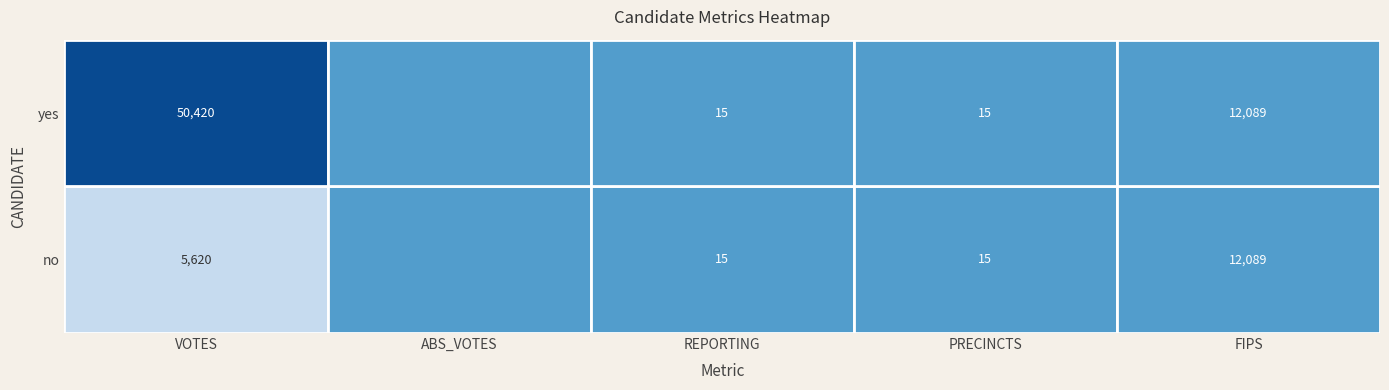

Is it true that yes equals 6 at 3?

False